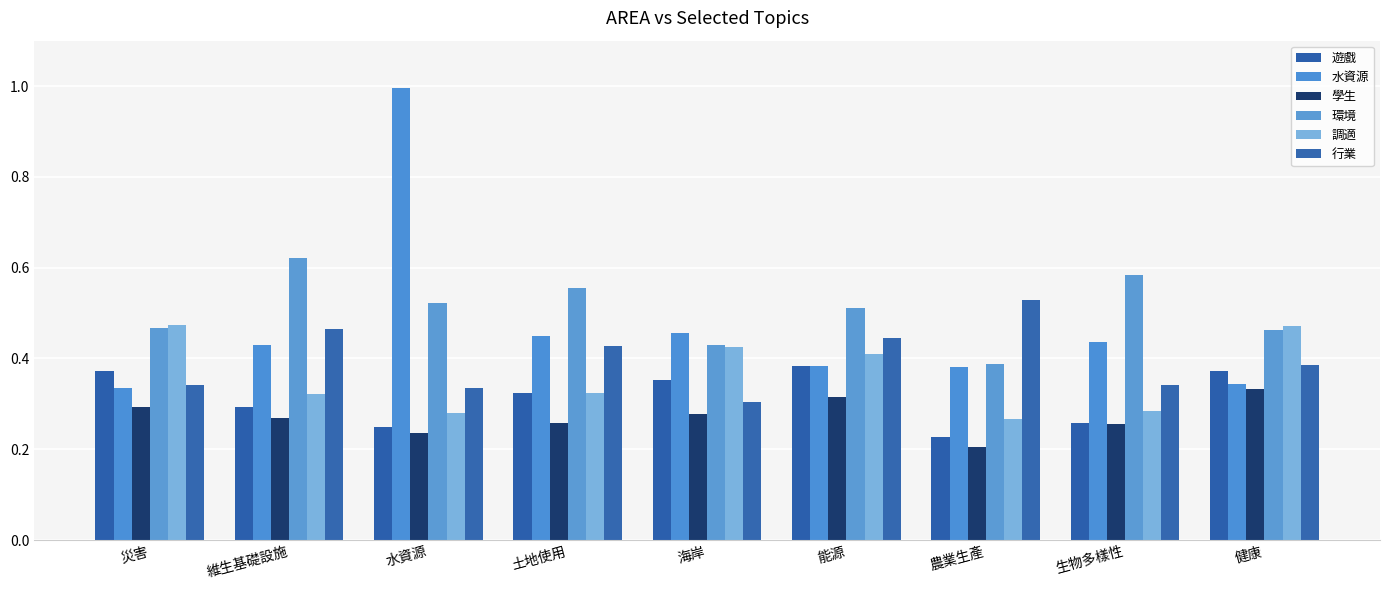

What is the value of the 水資源 bar at the 4th from the left?

0.4